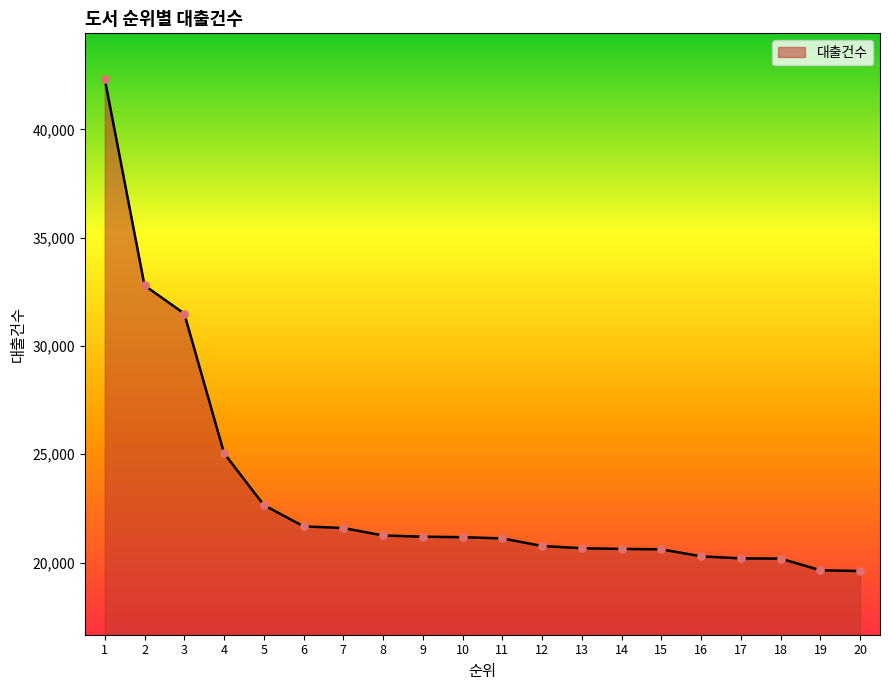

Approximately how many times larger is the value at 2 compared to 7?

1.5